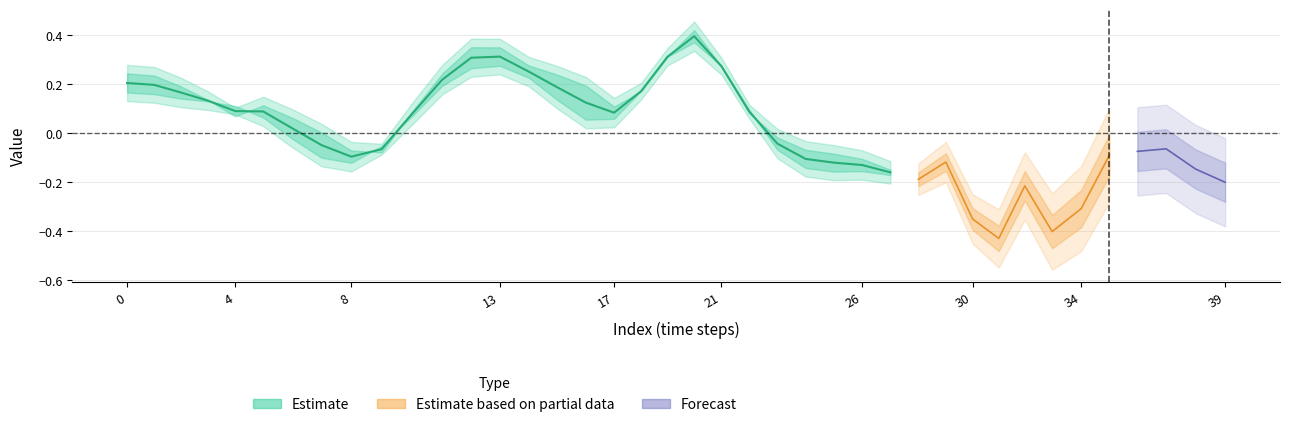

Where is the first local minimum for spline?

8